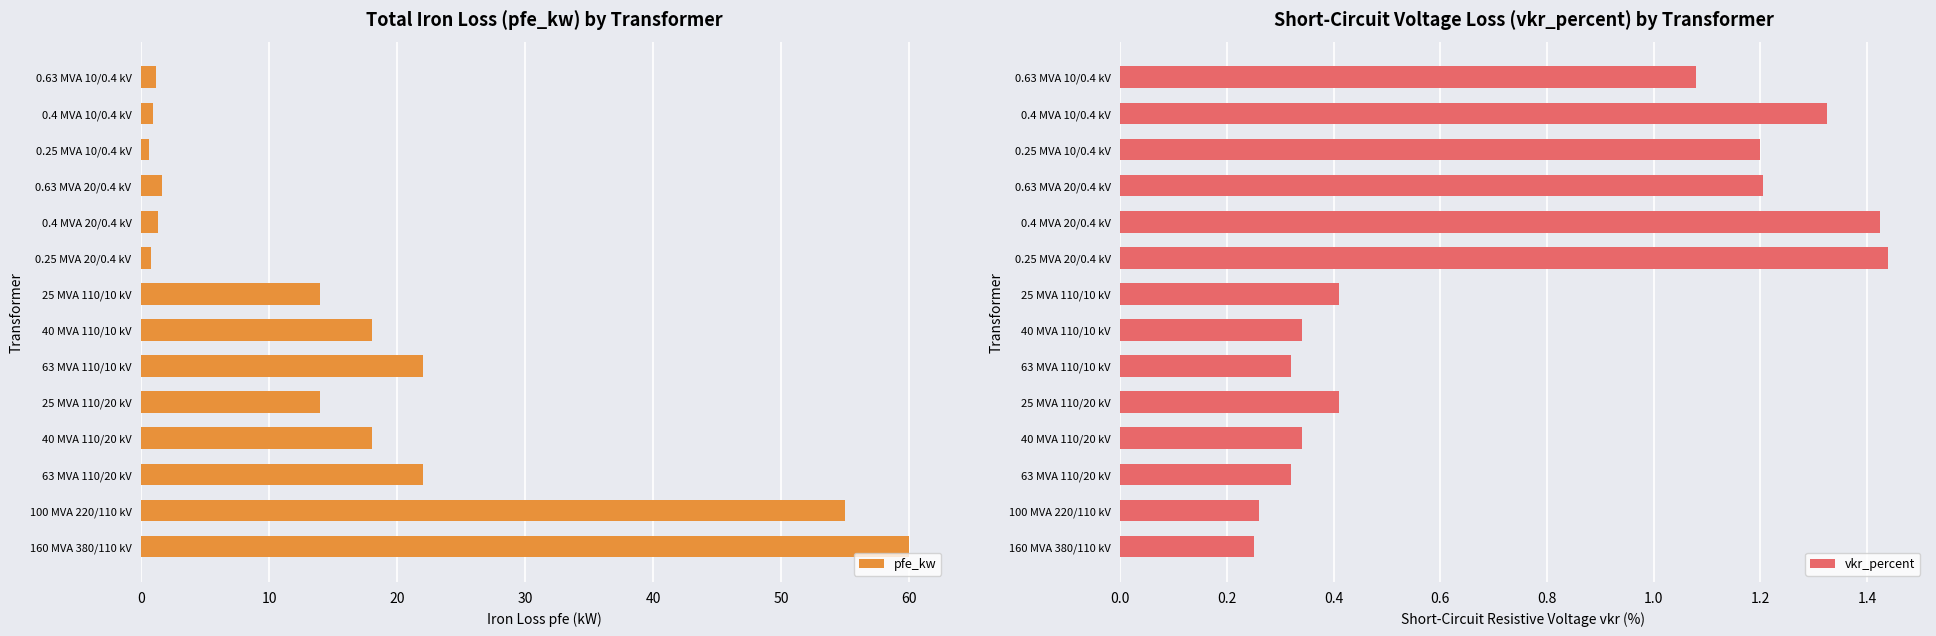

Reading right to left, what are all the values shown in this chart?

pfe_kw: 1.2	0.9	0.6	1.6	1.4	0.8	14.0	18.0	22.0	14.0	18.0	22.0	55.0	60.0
vkr_percent: 1.1	1.3	1.2	1.2	1.4	1.4	0.4	0.3	0.3	0.4	0.3	0.3	0.3	0.2